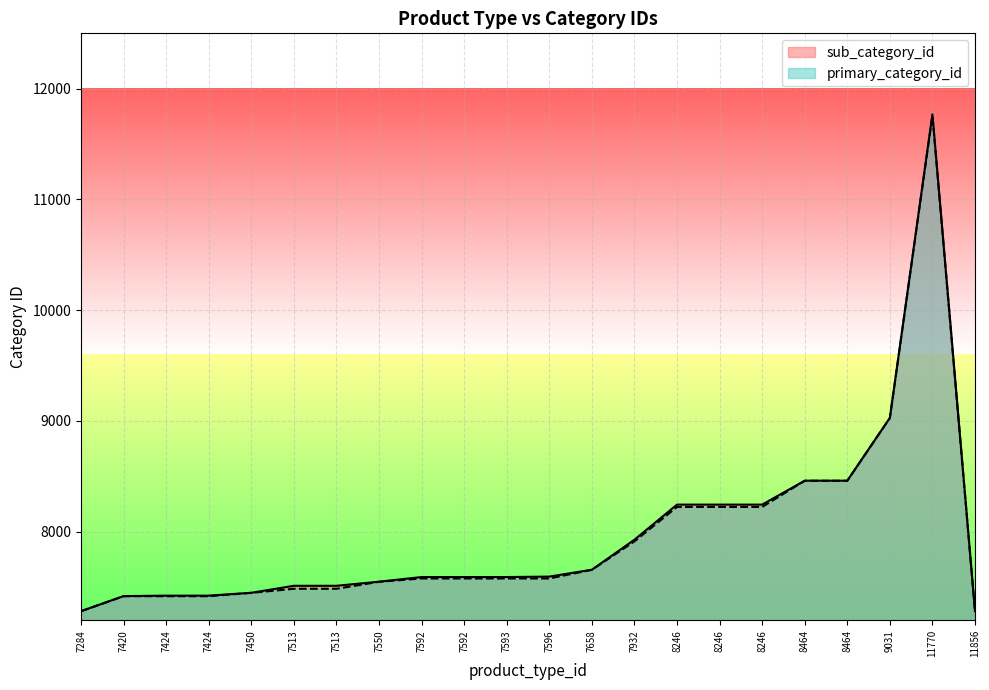

What is the difference between the primary_category_id values at 8464 and 7593?

882